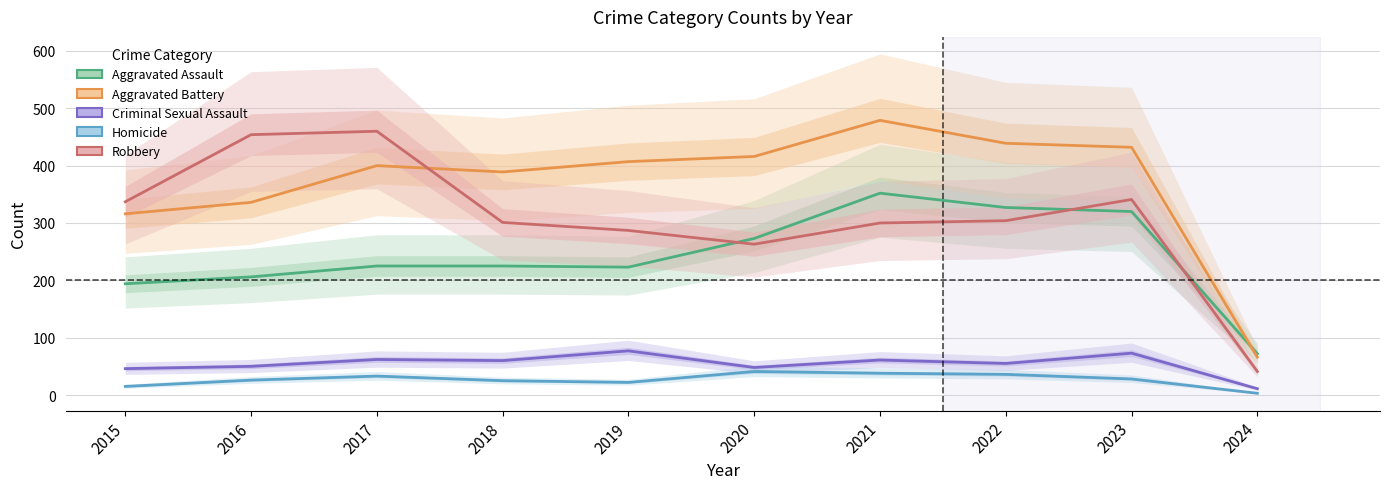

True or false: Aggravated Battery and Robbery intersect in this chart.

True